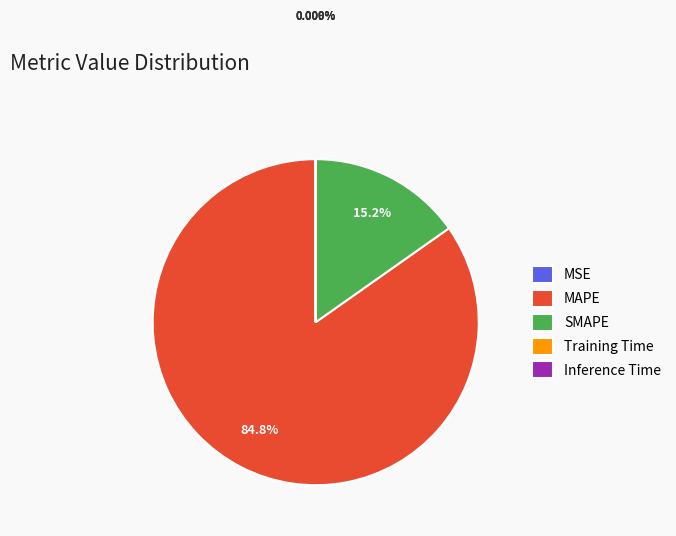

What is the majority slice?

MAPE